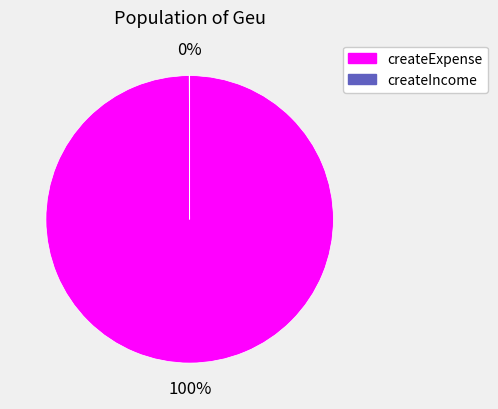

To the nearest percent, what is the difference between the largest and smallest slice percentages?

100%